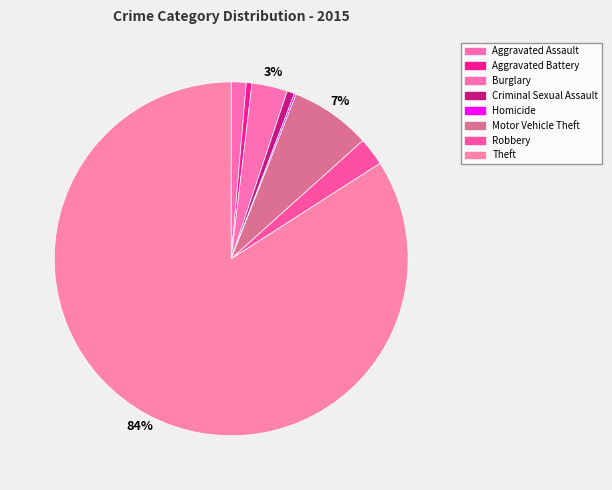

What percentage is the Motor Vehicle Theft slice, to the nearest percent?

7%